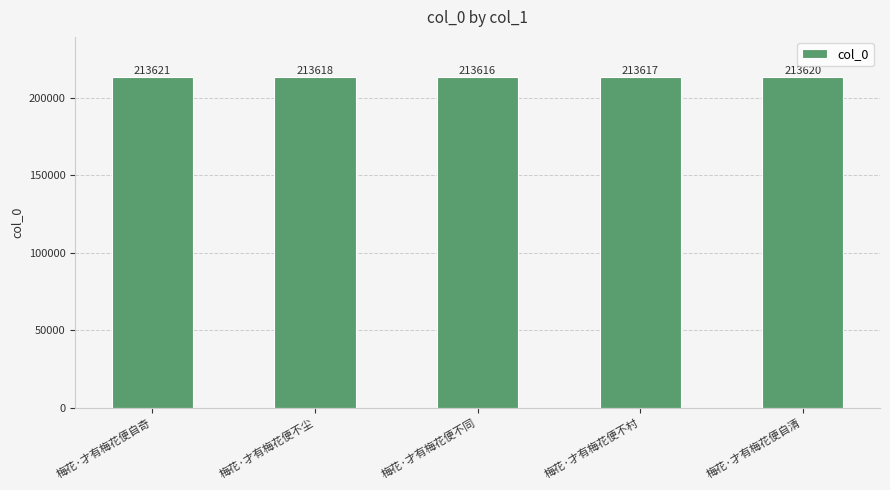

What is the average value?

213618